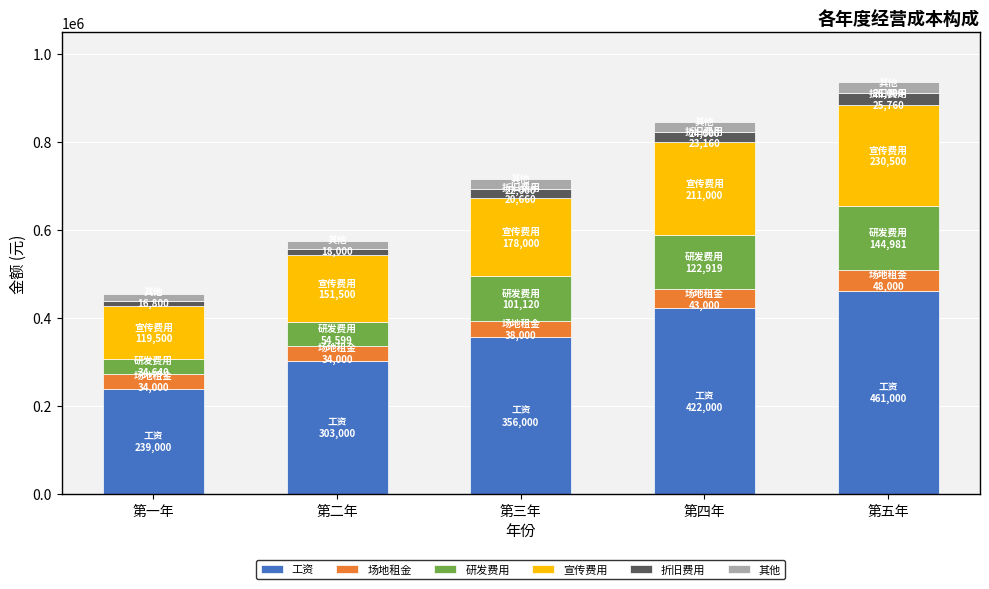

What is the total value across all series at 第四年?

846079.8